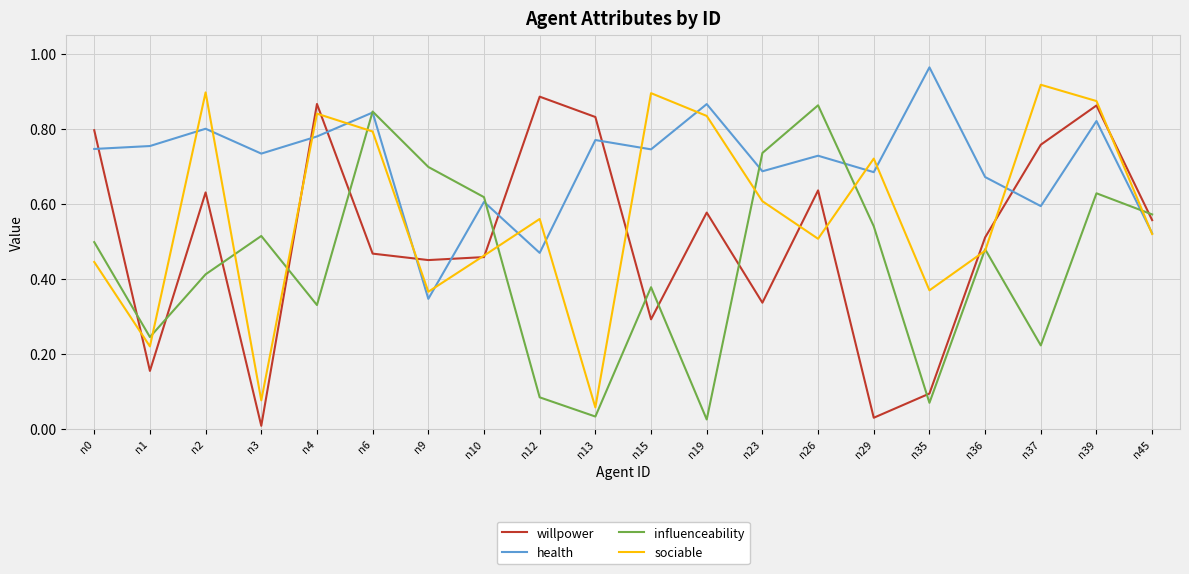

How many intersections are there between influenceability and health?

5